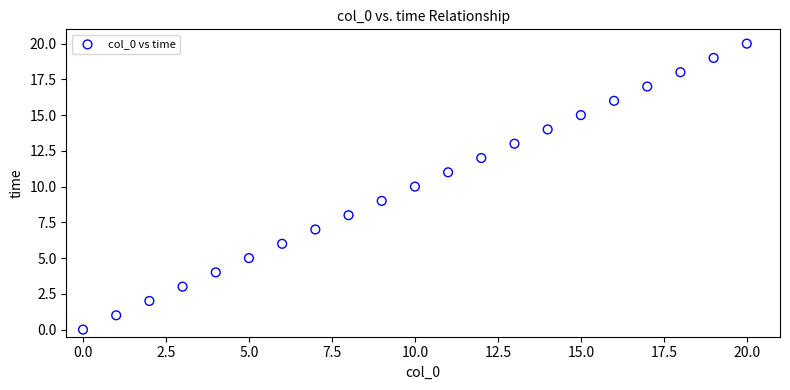

What is the range of Y values (max minus min)?

20